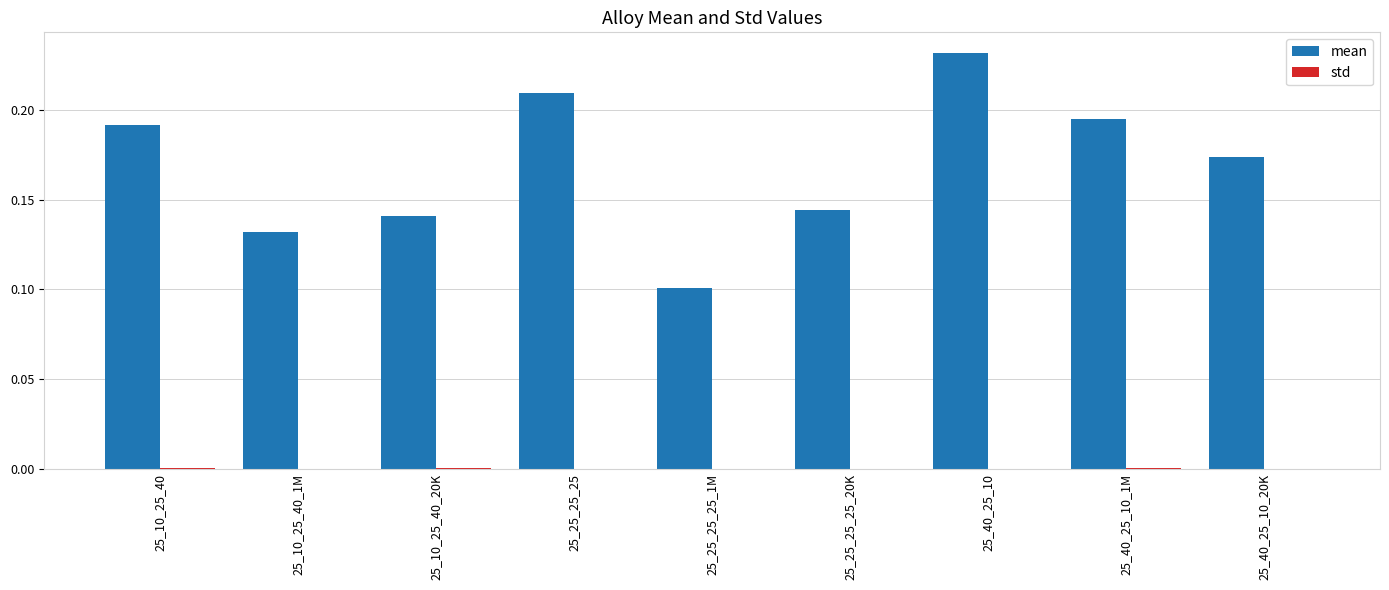

At which category is the sum across all series the highest?

25_40_25_10